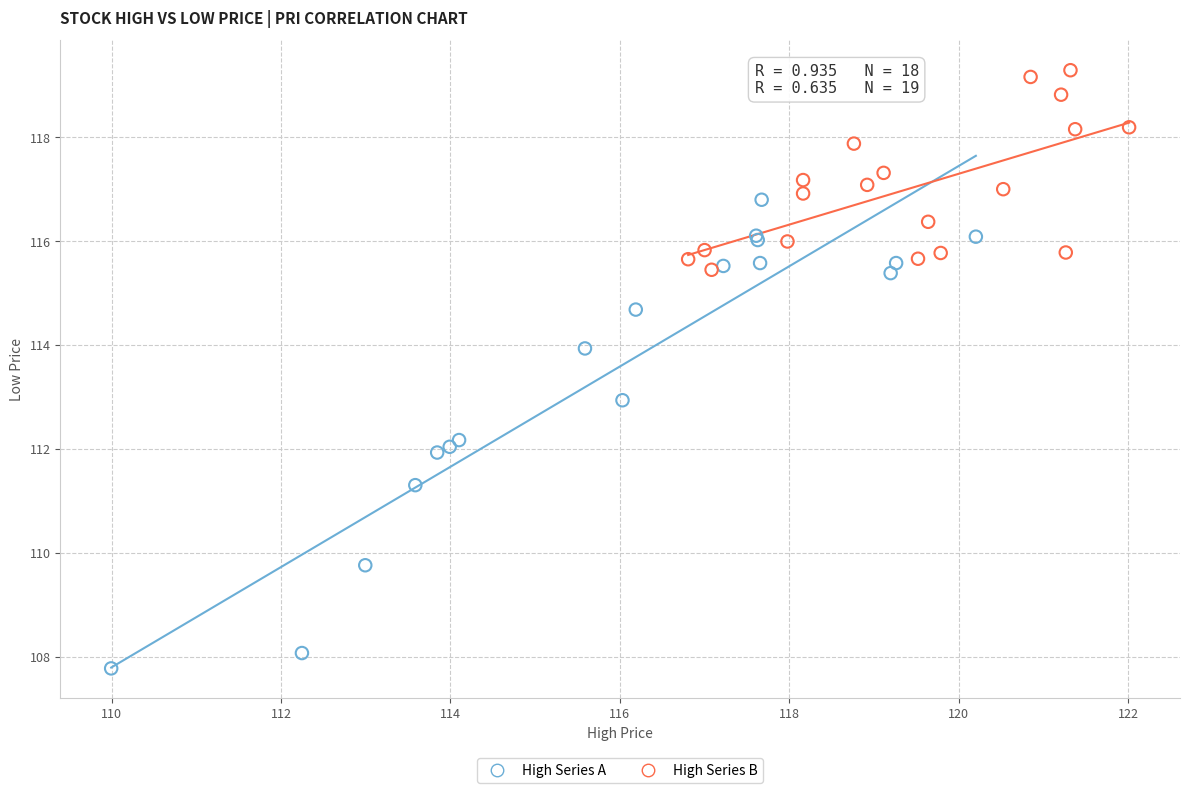

Which series has the widest spread of Y values?

High Series A